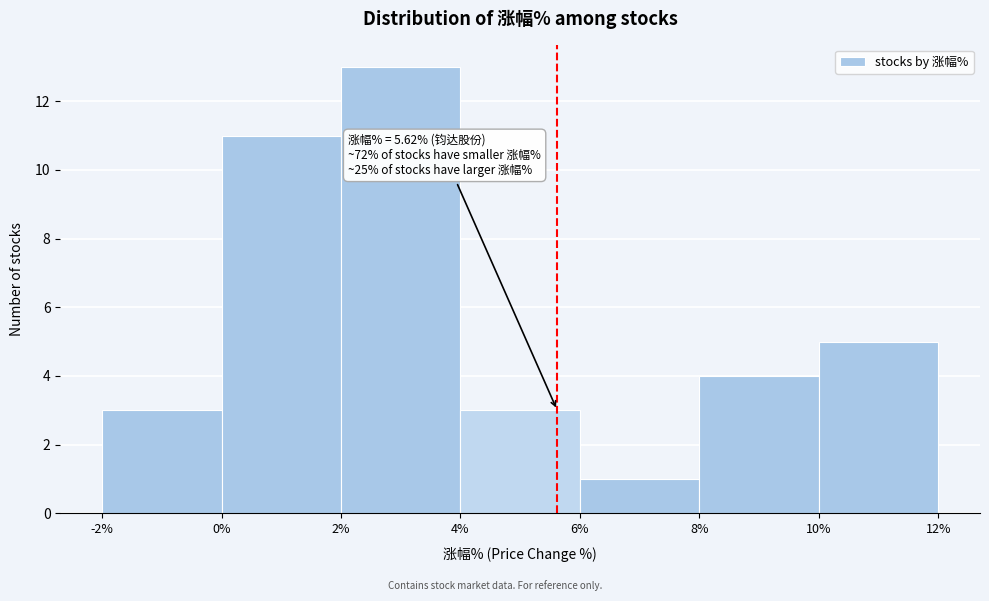

Which range on the x-axis has the tallest bar?

2% to 4%